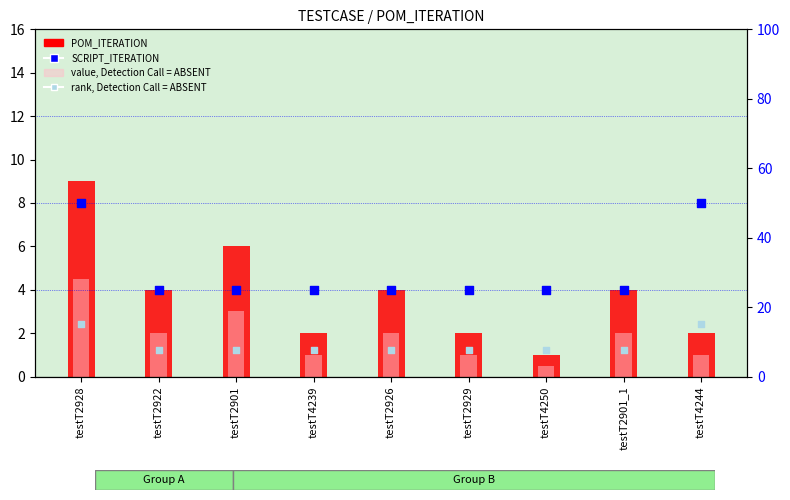

Is the value of rank (absent) at testT4244 greater than the value of SCRIPT_ITERATION at testT2922?

No